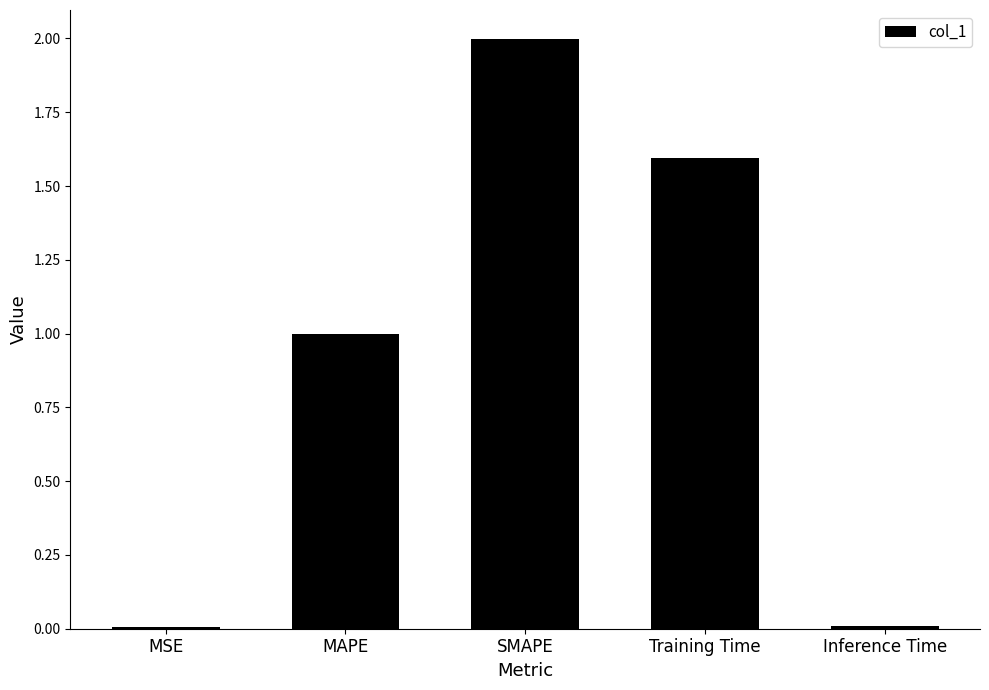

What is the greatest value displayed?

2.0